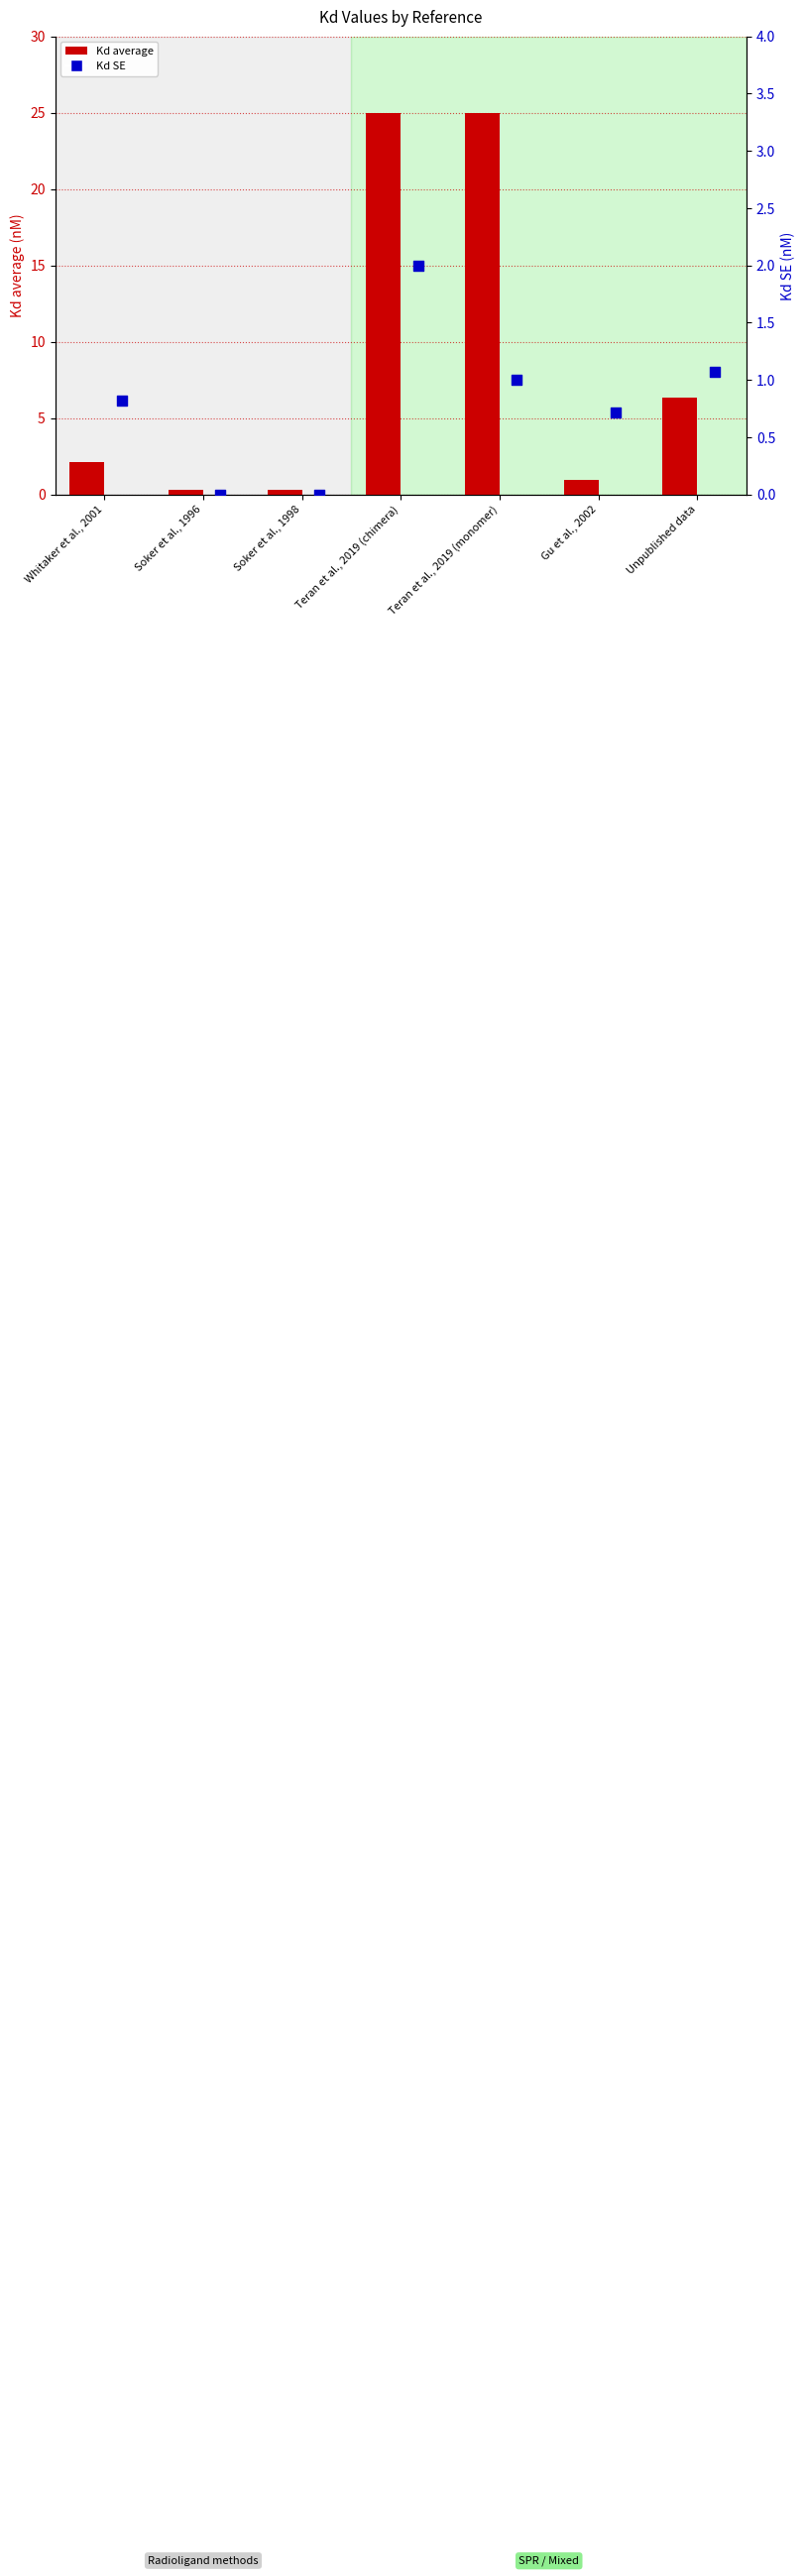

At how many categories does at least one series exceed 1?

4